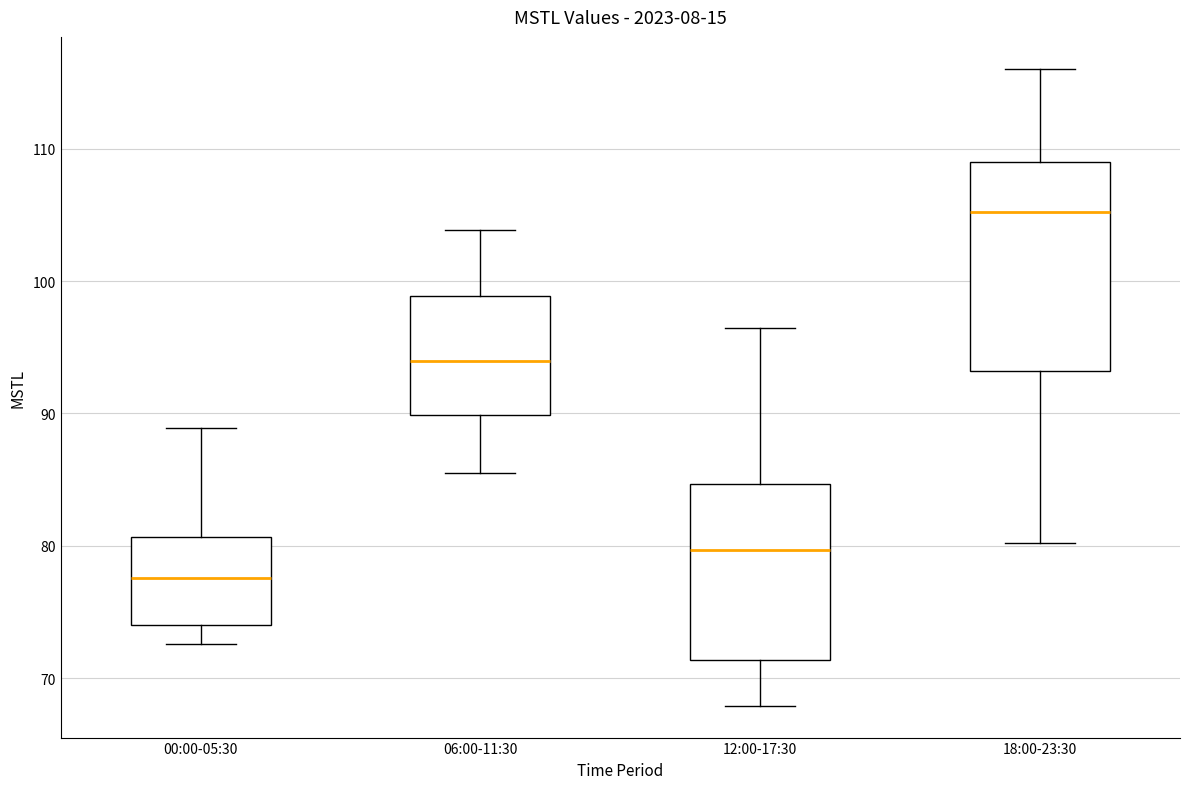

Reading left to right, read every box against the y-axis: the position of its median line, the range the box covers, and the ends of its whiskers. The values are not printed on the chart, so give them approximately, as read against the axis.

00:00-05:30: median 78, box 74 to 81, whiskers 73 to 89
06:00-11:30: median 94, box 90 to 99, whiskers 86 to 104
12:00-17:30: median 80, box 71 to 85, whiskers 68 to 96
18:00-23:30: median 105, box 93 to 109, whiskers 80 to 116